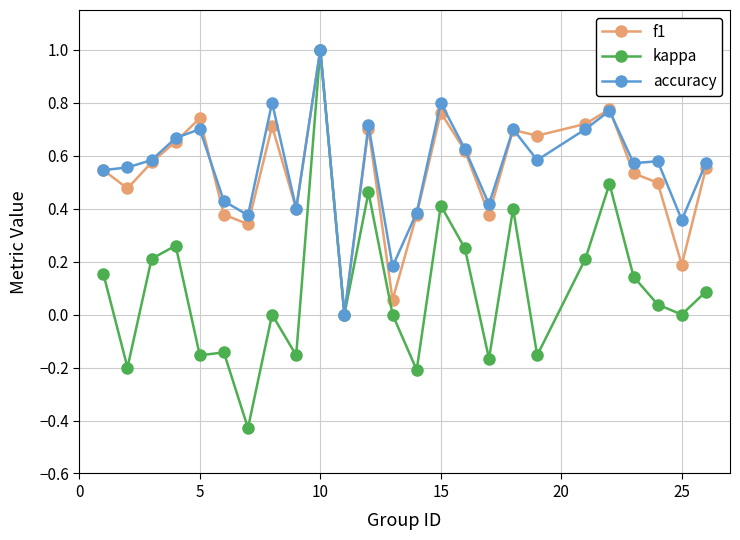

What are all the series names shown in the legend?

f1, kappa, accuracy